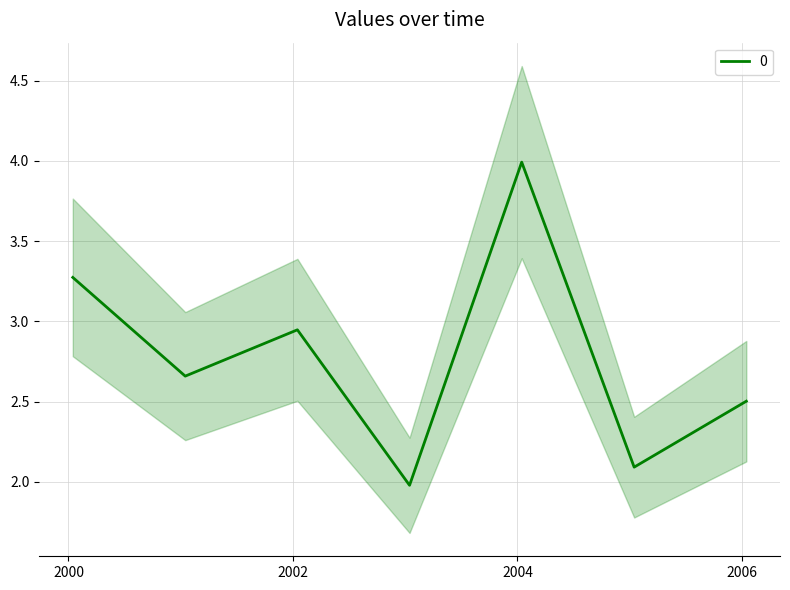

What is the average value?

2.8